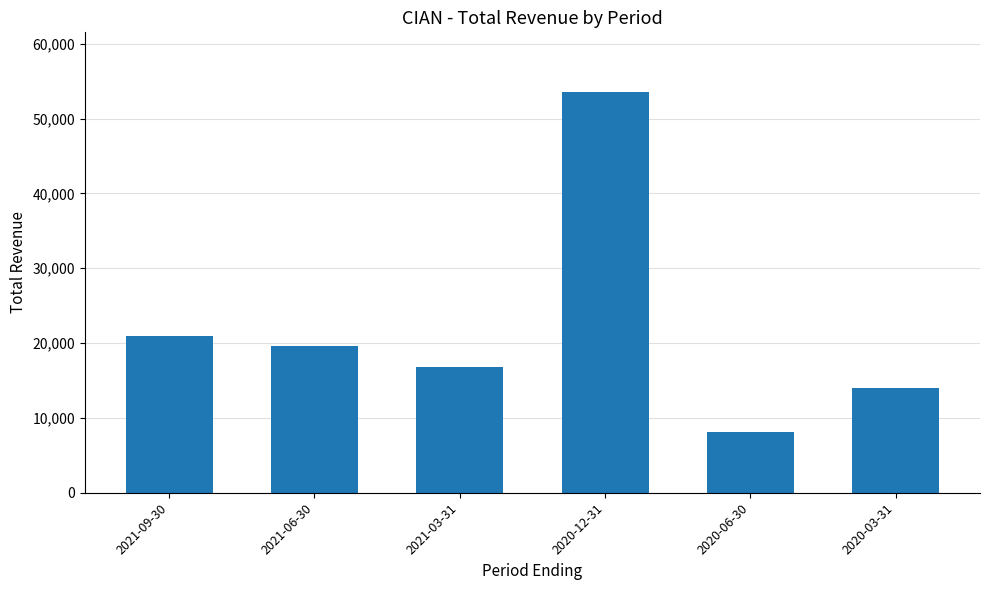

How many distinct data groups are displayed?

1